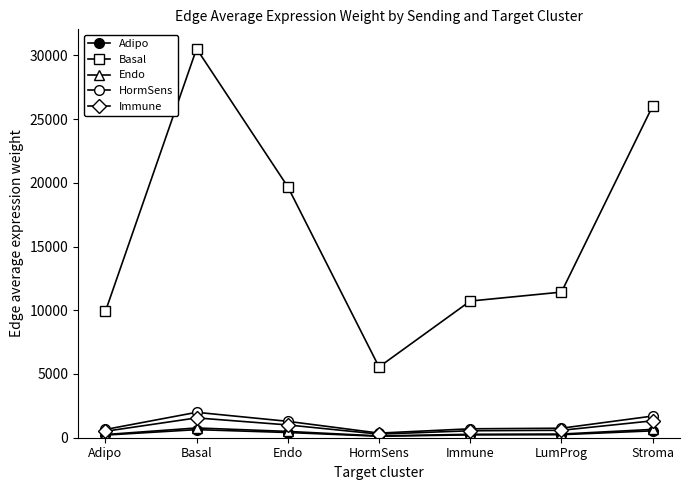

What is the average value of the Immune series?

828.7